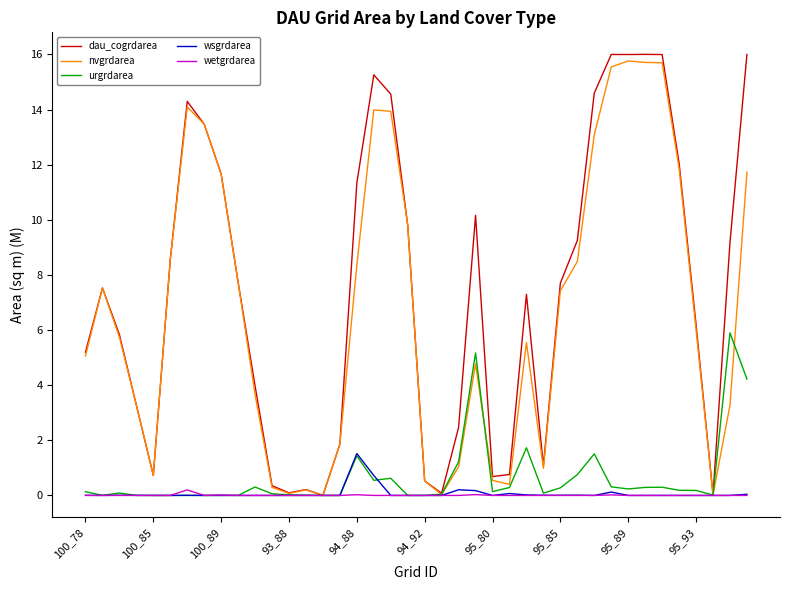

Does the chart display data point markers on the line(s)?

No